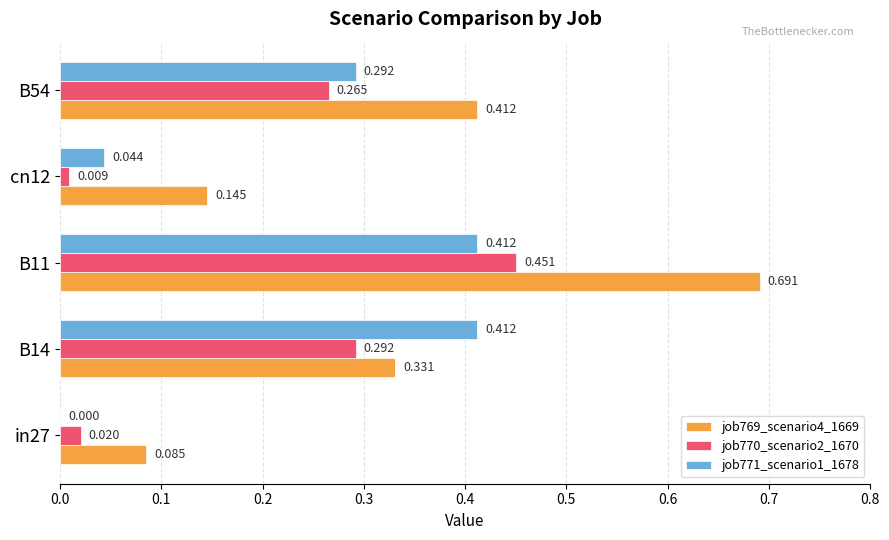

Is the value of job769_scenario4_1669 at B54 greater than the value of job770_scenario2_1670 at in27?

Yes